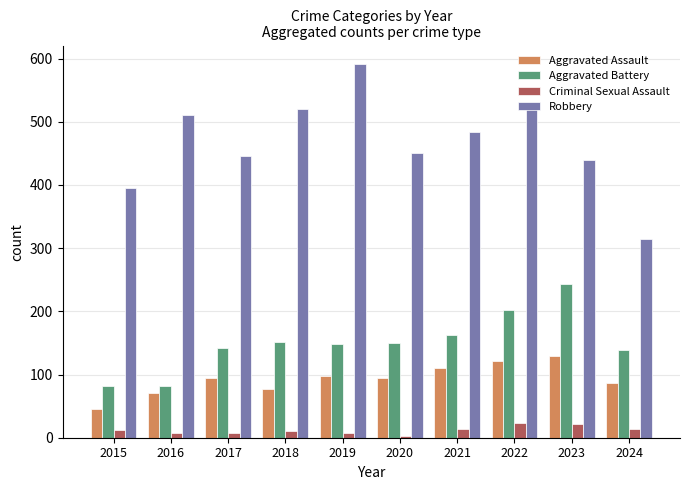

What is the difference between the highest and lowest values at 2022?

497